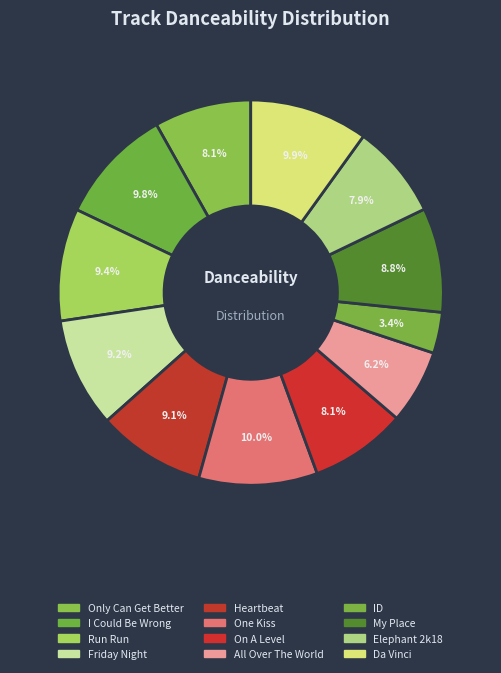

Does any single category account for the majority?

No